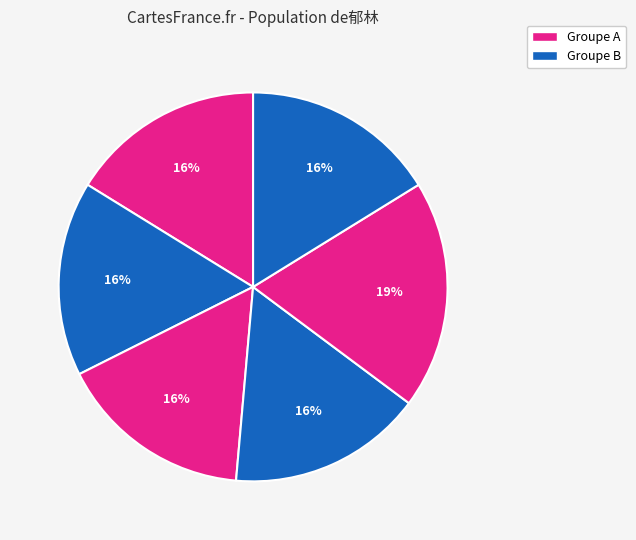

How many slices are in this pie chart?

6